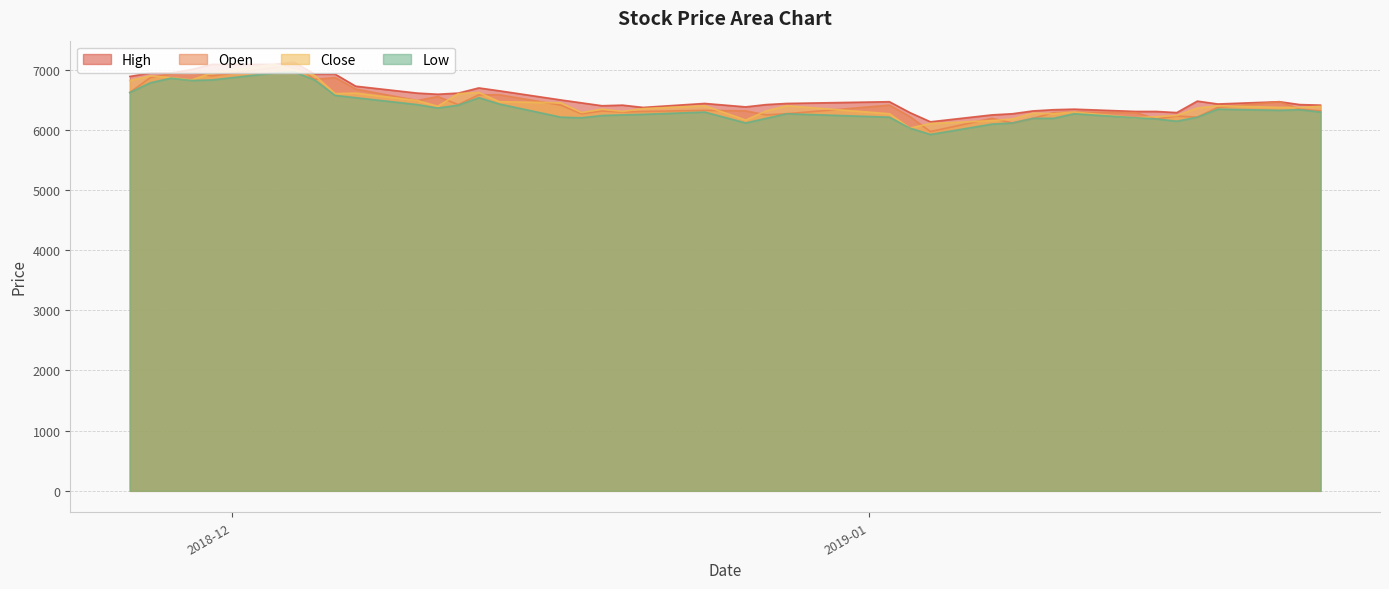

What is the minimum value for Open?

5970